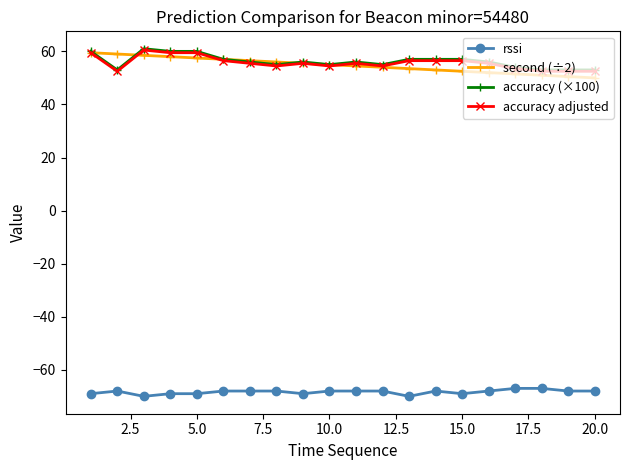

How many categories are shown in the chart?

20